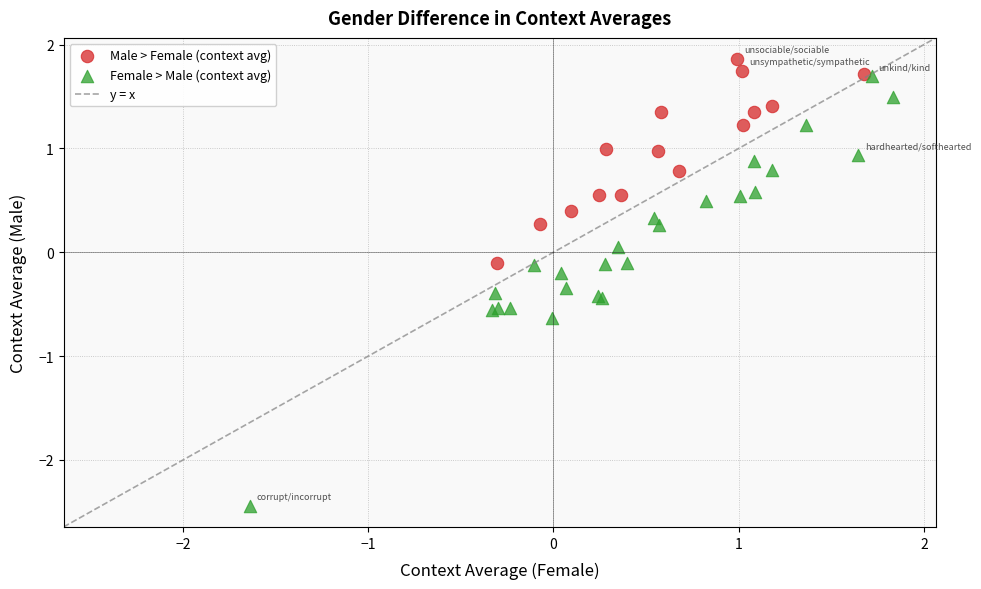

Which series has the widest spread of Y values?

Female > Male (context avg)